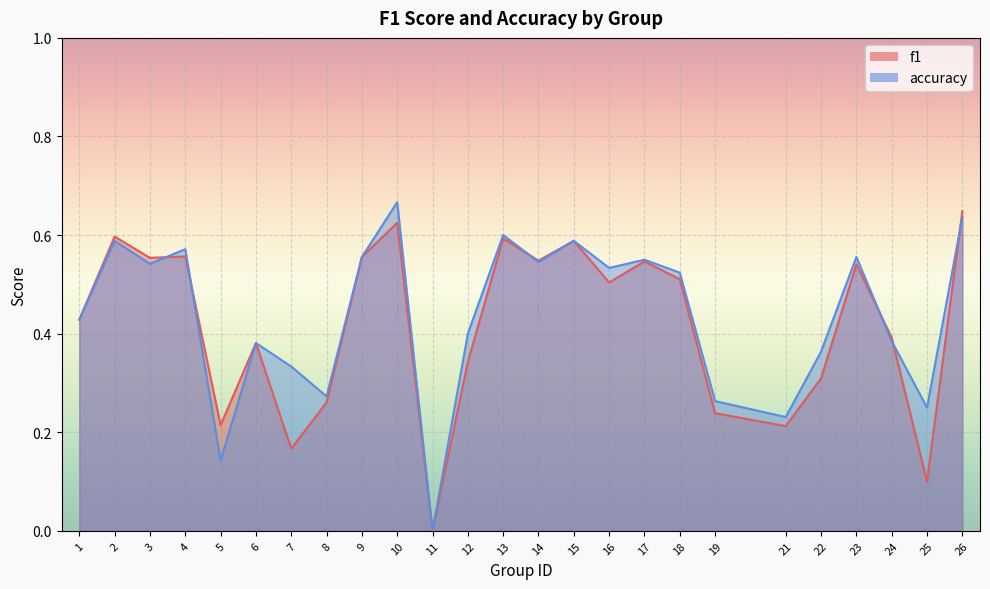

At which label is f1 closest to 0?

11